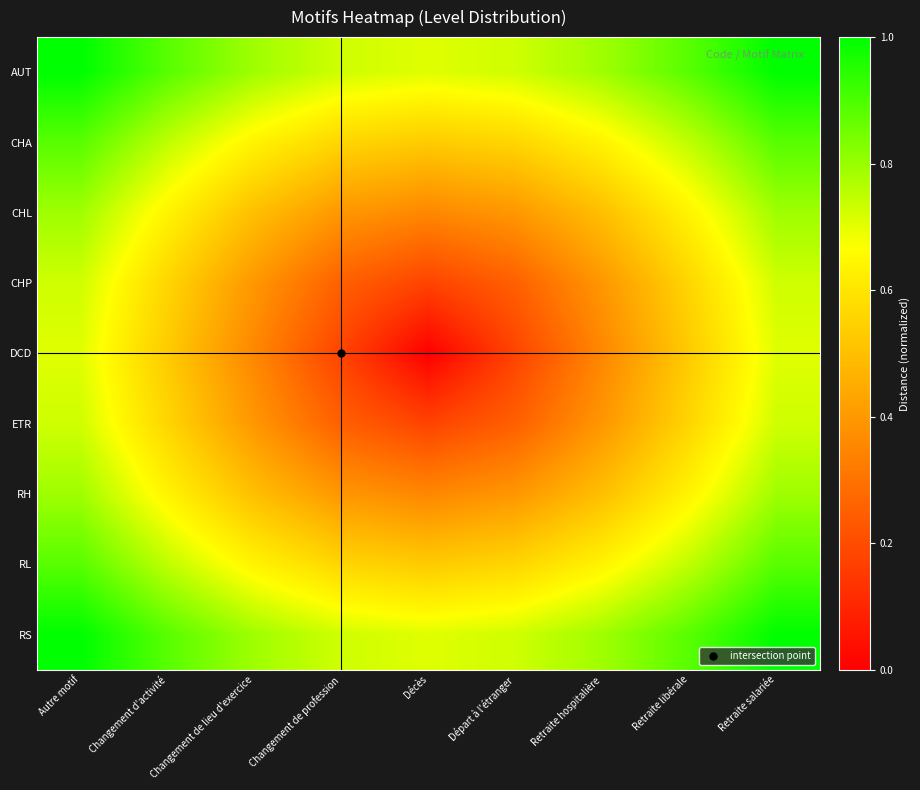

Reading right to left, extract all data points from this chart.

AUT: Retraite salariée=1.0	Retraite libérale=0.9	Retraite hospitalière=0.8	Départ à l'étranger=0.7	Décès=0.7	Changement de profession=0.7	Changement de lieu d'exercice=0.8	Changement d'activité=0.9	Autre motif=1.0
CHA: Retraite salariée=0.9	Retraite libérale=0.7	Retraite hospitalière=0.6	Départ à l'étranger=0.6	Décès=0.5	Changement de profession=0.6	Changement de lieu d'exercice=0.6	Changement d'activité=0.7	Autre motif=0.9
CHL: Retraite salariée=0.8	Retraite libérale=0.6	Retraite hospitalière=0.5	Départ à l'étranger=0.4	Décès=0.4	Changement de profession=0.4	Changement de lieu d'exercice=0.5	Changement d'activité=0.6	Autre motif=0.8
CHP: Retraite salariée=0.7	Retraite libérale=0.6	Retraite hospitalière=0.4	Départ à l'étranger=0.2	Décès=0.2	Changement de profession=0.2	Changement de lieu d'exercice=0.4	Changement d'activité=0.6	Autre motif=0.7
DCD: Retraite salariée=0.7	Retraite libérale=0.5	Retraite hospitalière=0.4	Départ à l'étranger=0.2	Décès=0.0	Changement de profession=0.2	Changement de lieu d'exercice=0.4	Changement d'activité=0.5	Autre motif=0.7
ETR: Retraite salariée=0.7	Retraite libérale=0.6	Retraite hospitalière=0.4	Départ à l'étranger=0.2	Décès=0.2	Changement de profession=0.2	Changement de lieu d'exercice=0.4	Changement d'activité=0.6	Autre motif=0.7
RH: Retraite salariée=0.8	Retraite libérale=0.6	Retraite hospitalière=0.5	Départ à l'étranger=0.4	Décès=0.4	Changement de profession=0.4	Changement de lieu d'exercice=0.5	Changement d'activité=0.6	Autre motif=0.8
RL: Retraite salariée=0.9	Retraite libérale=0.7	Retraite hospitalière=0.6	Départ à l'étranger=0.6	Décès=0.5	Changement de profession=0.6	Changement de lieu d'exercice=0.6	Changement d'activité=0.7	Autre motif=0.9
RS: Retraite salariée=1.0	Retraite libérale=0.9	Retraite hospitalière=0.8	Départ à l'étranger=0.7	Décès=0.7	Changement de profession=0.7	Changement de lieu d'exercice=0.8	Changement d'activité=0.9	Autre motif=1.0